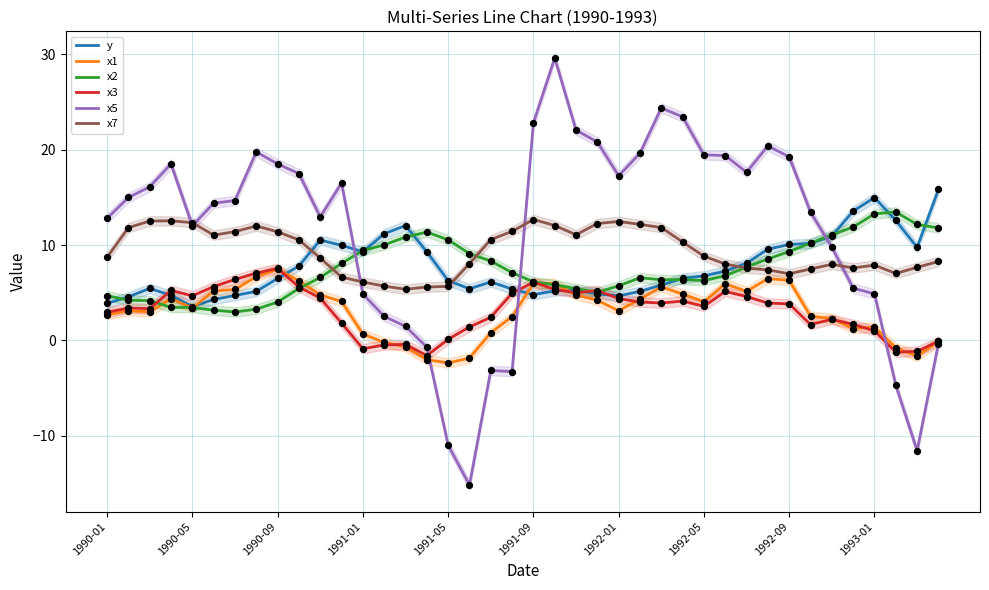

Is the value of x3 at 30 greater than the value of x5 at 29?

No